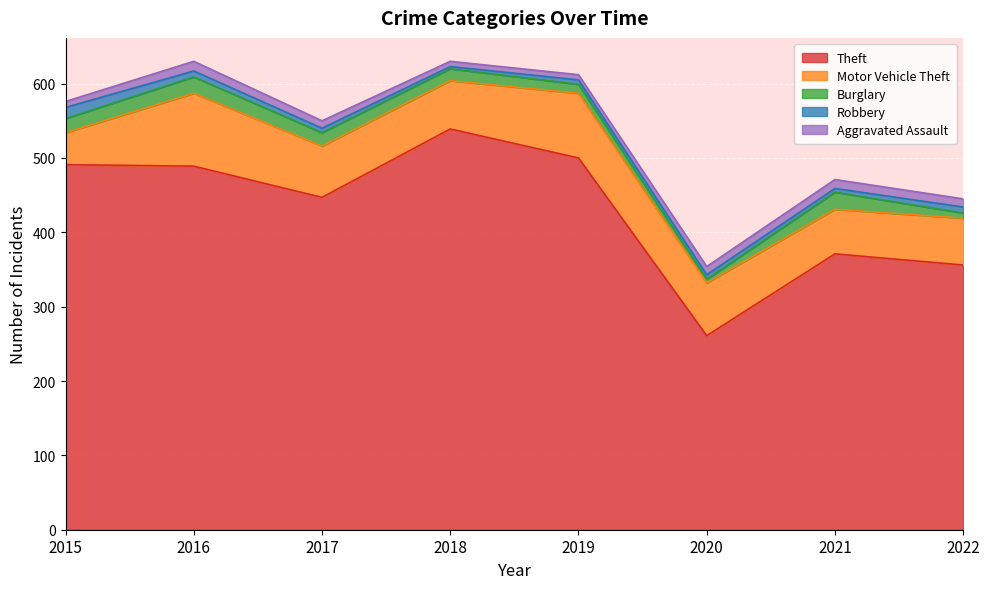

Which label corresponds to the largest value in the chart?

2018